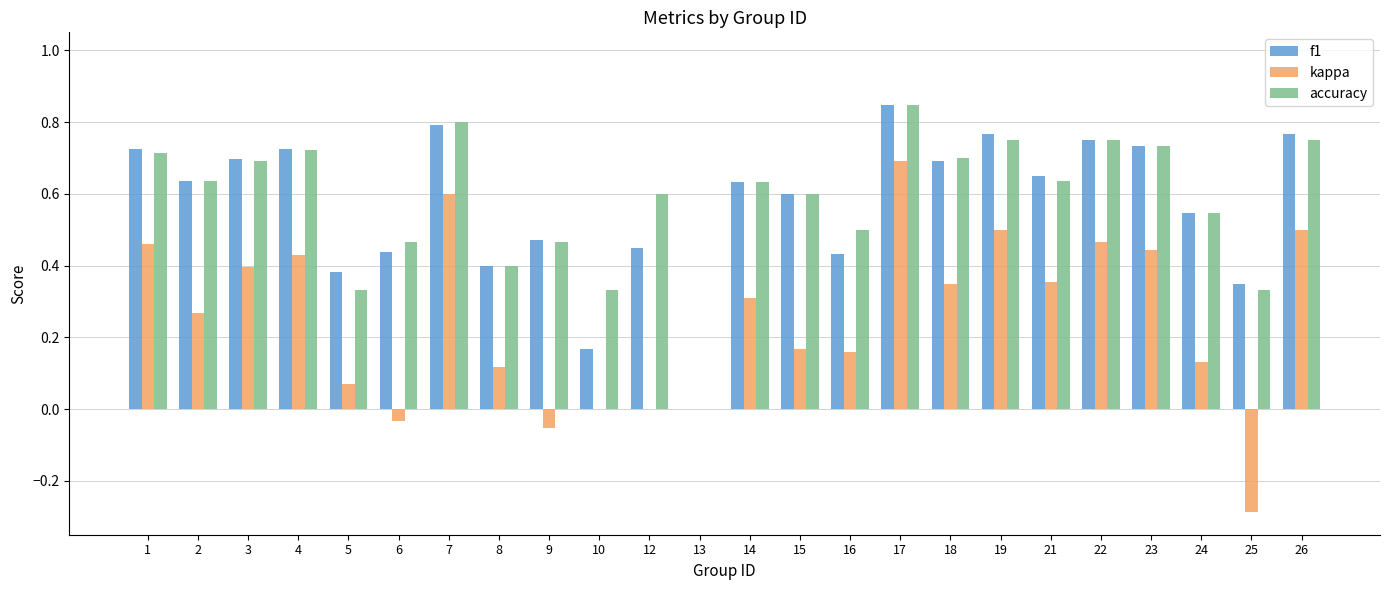

What is the sum of all accuracy values?

13.9